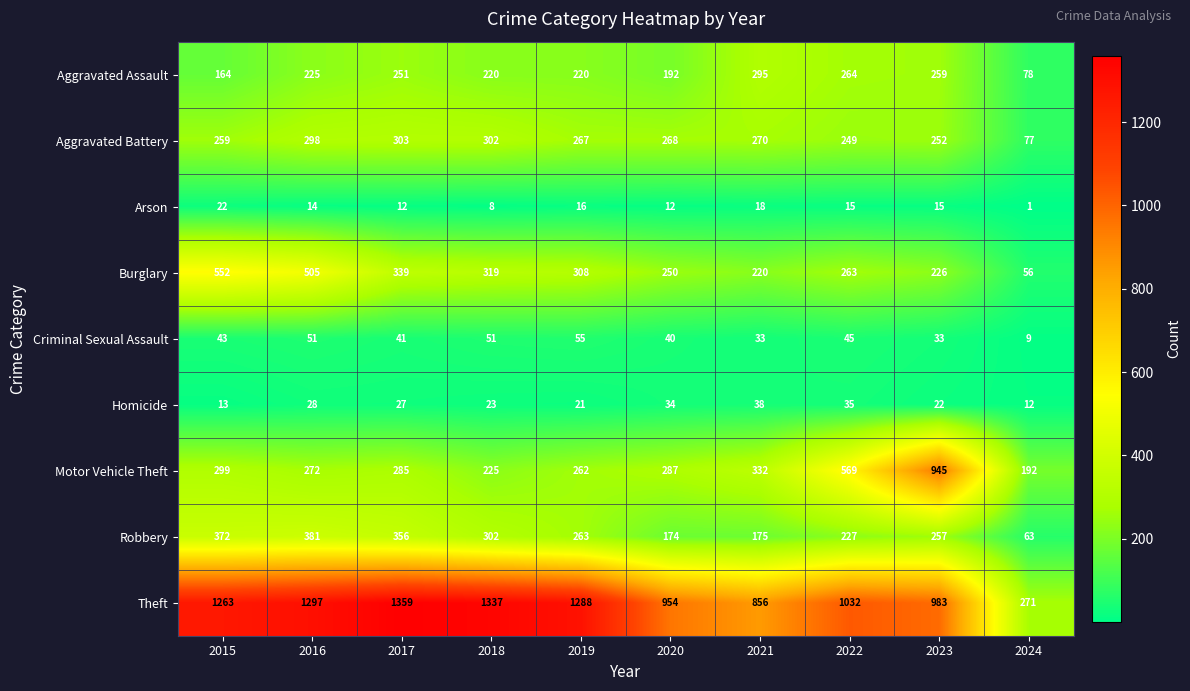

Where does the Homicide series first go above 27?

2016